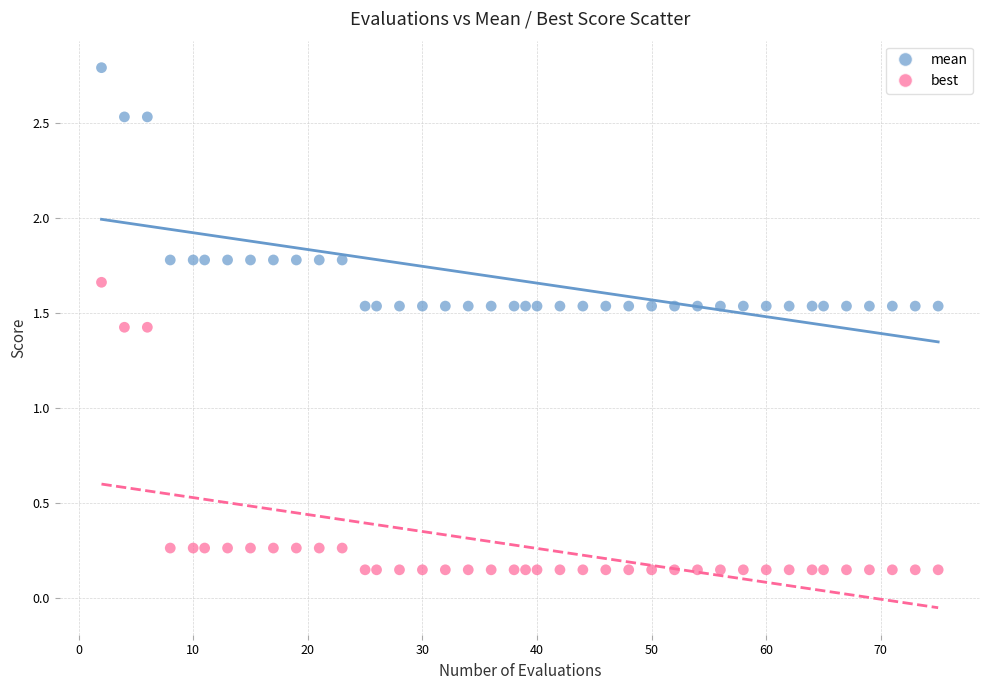

Across all data points, what is the range of Y values (max minus min)?

2.6